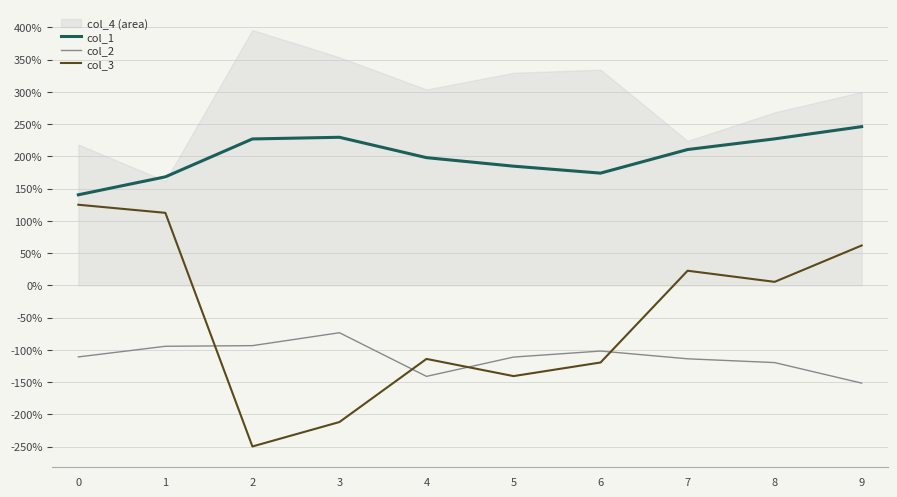

What is the maximum value for col_3?

125.1